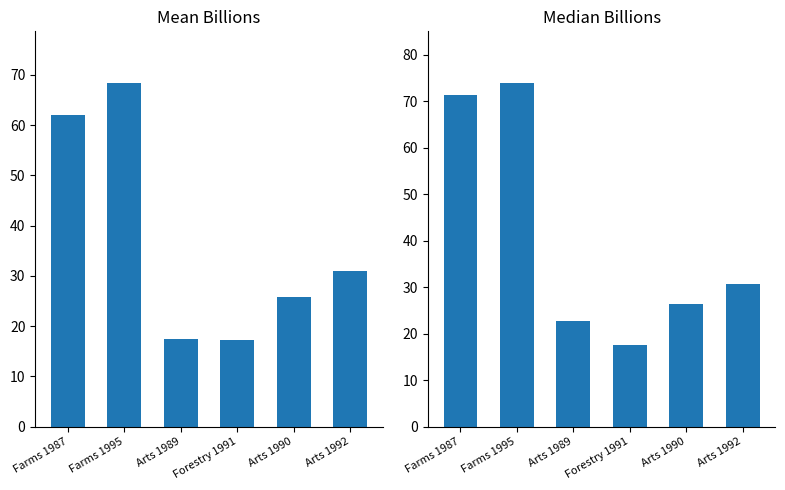

Rank the series by their average value, from highest to lowest.

Median Billions, Mean Billions